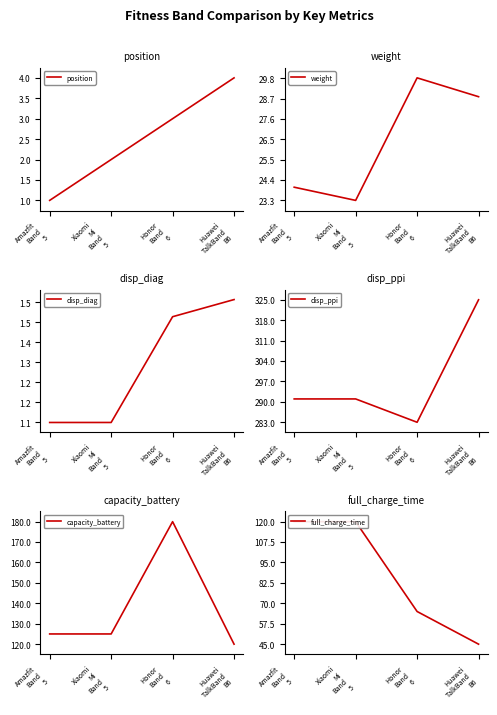

The value of position at Huawei
TalkBand
B6 is 5.5. True or false?

False